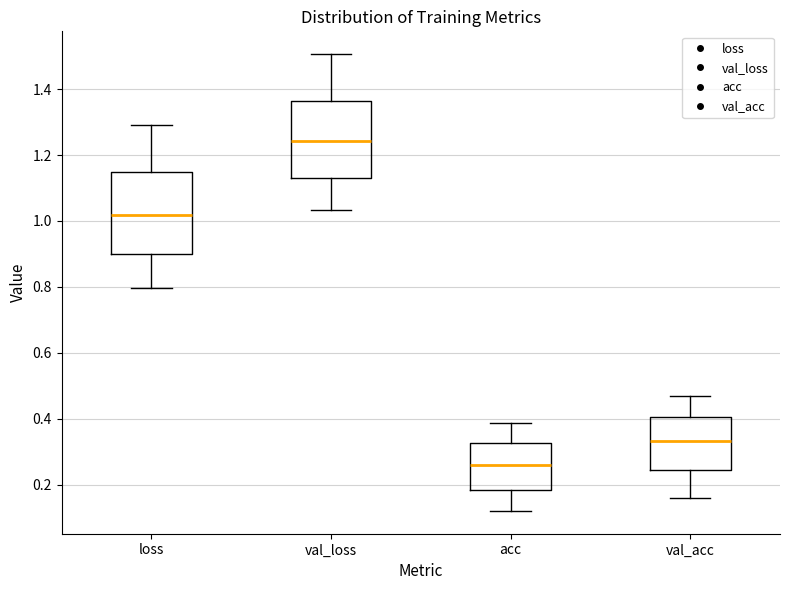

Which box's median line is the lowest?

acc